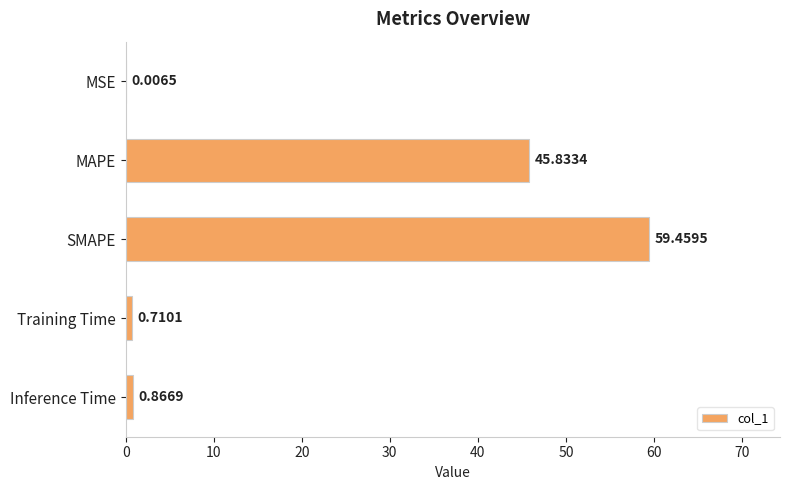

What is the greatest value displayed?

59.5